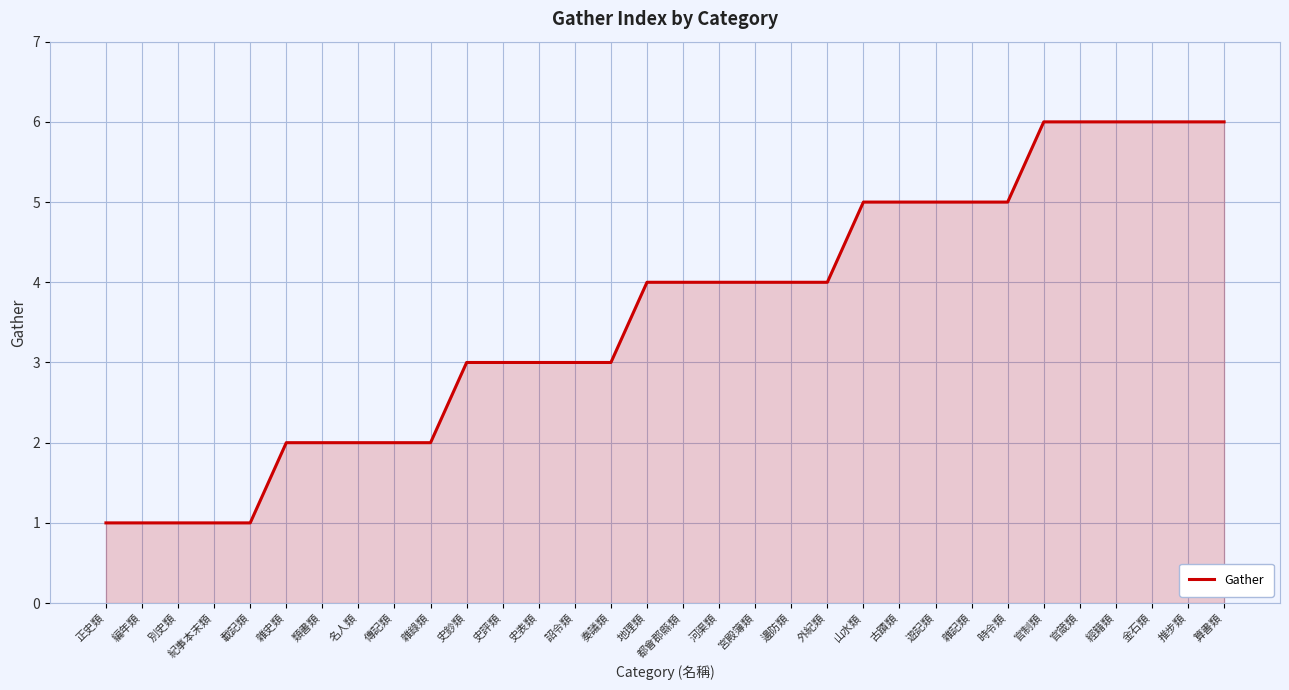

What position from the right is 推步類?

2